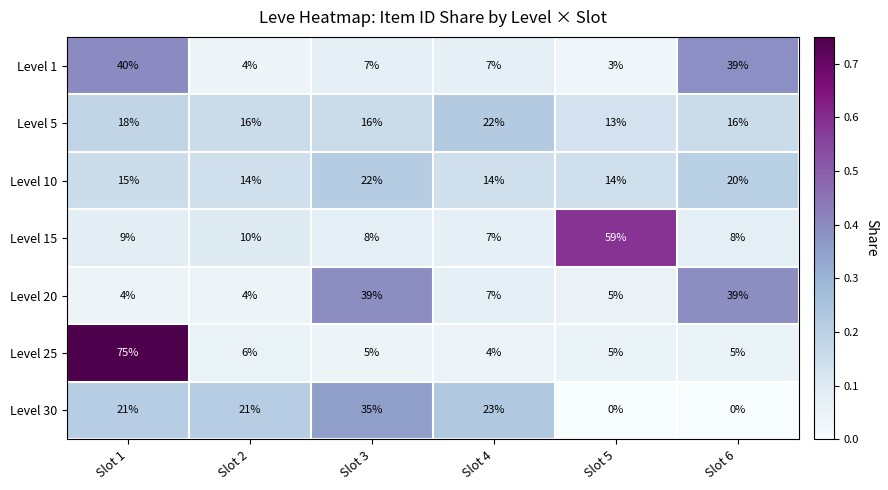

What is the difference between the maximum and second lowest values in the Level 25 series?

70